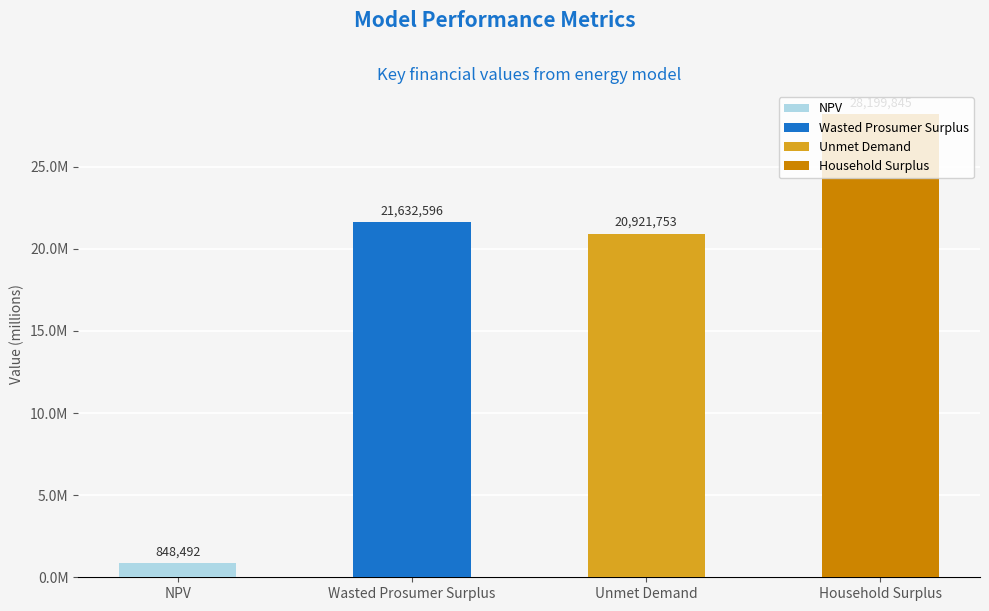

Reading left to right, transcribe all the data shown in this chart.

848491.8	21632595.8	20921753.3	28199844.7